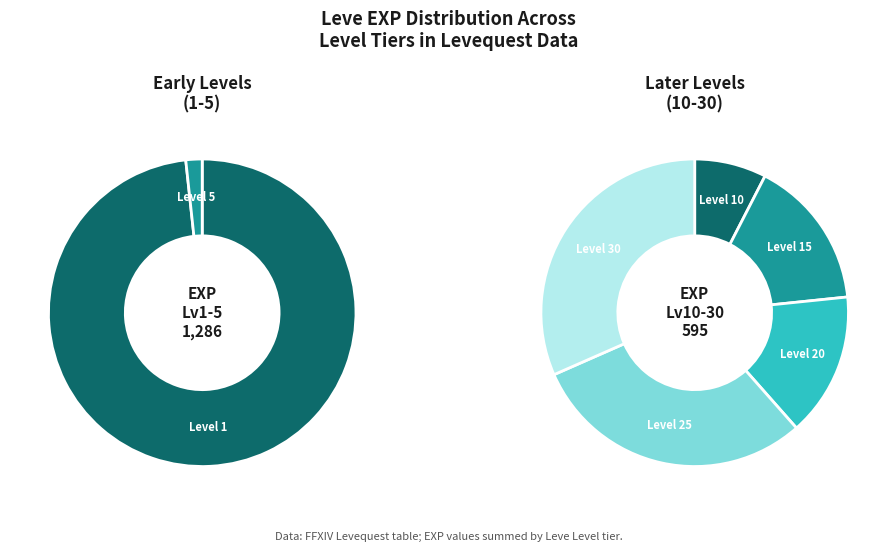

Does 4 represent more than half of the total?

No